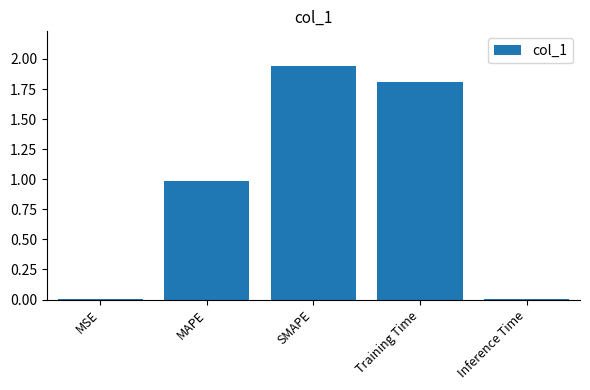

What value does the data have at MAPE?

1.0